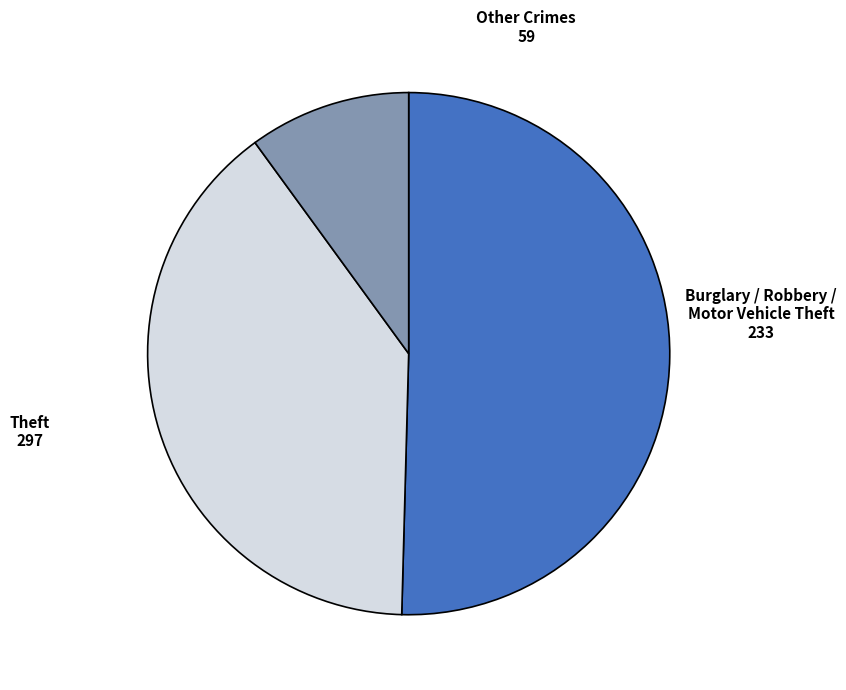

Does any single category account for the majority?

Yes